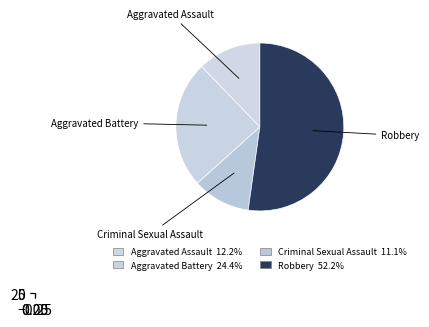

Count the number of slices in the pie.

4